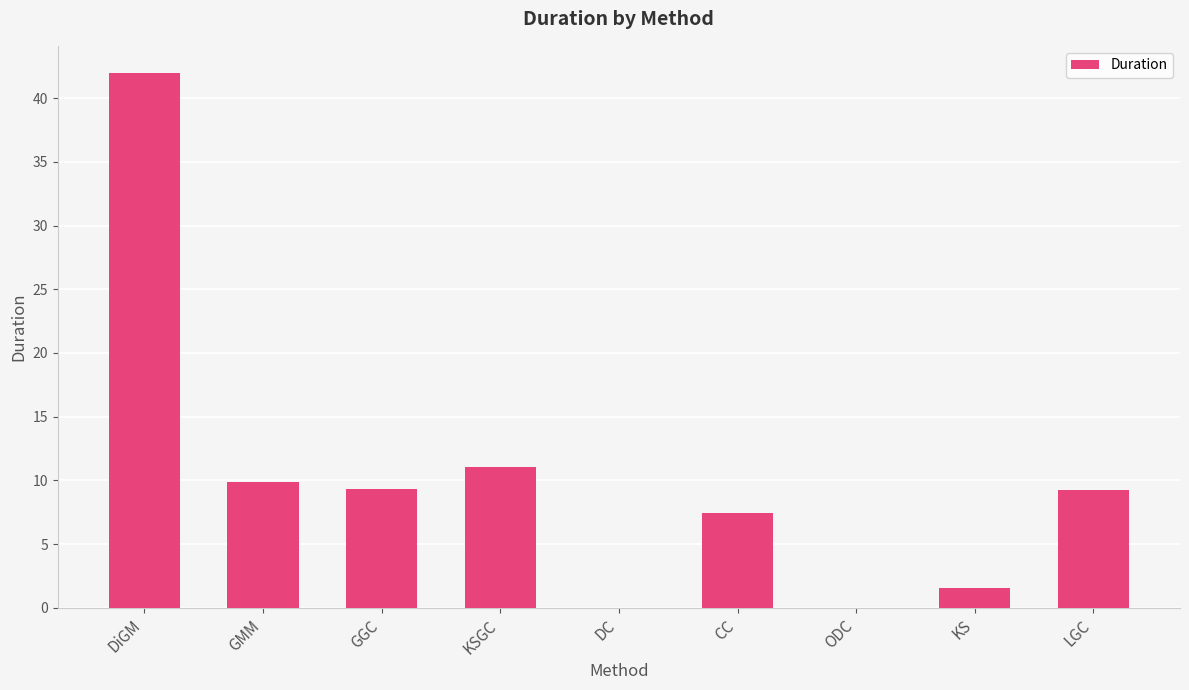

Are the bars horizontal?

No